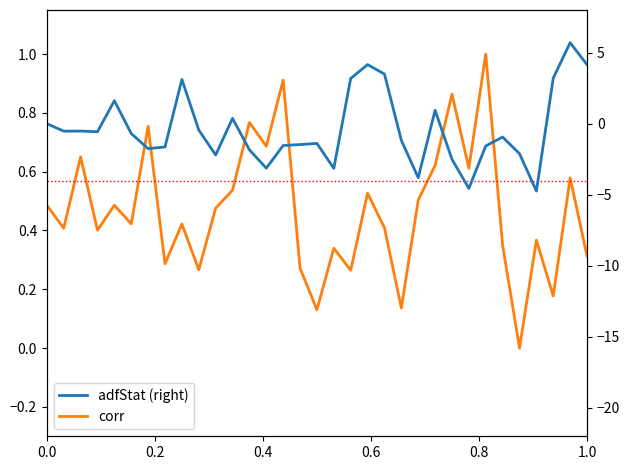

True or false: adfStat (right) has more than 0 interior local peaks.

True